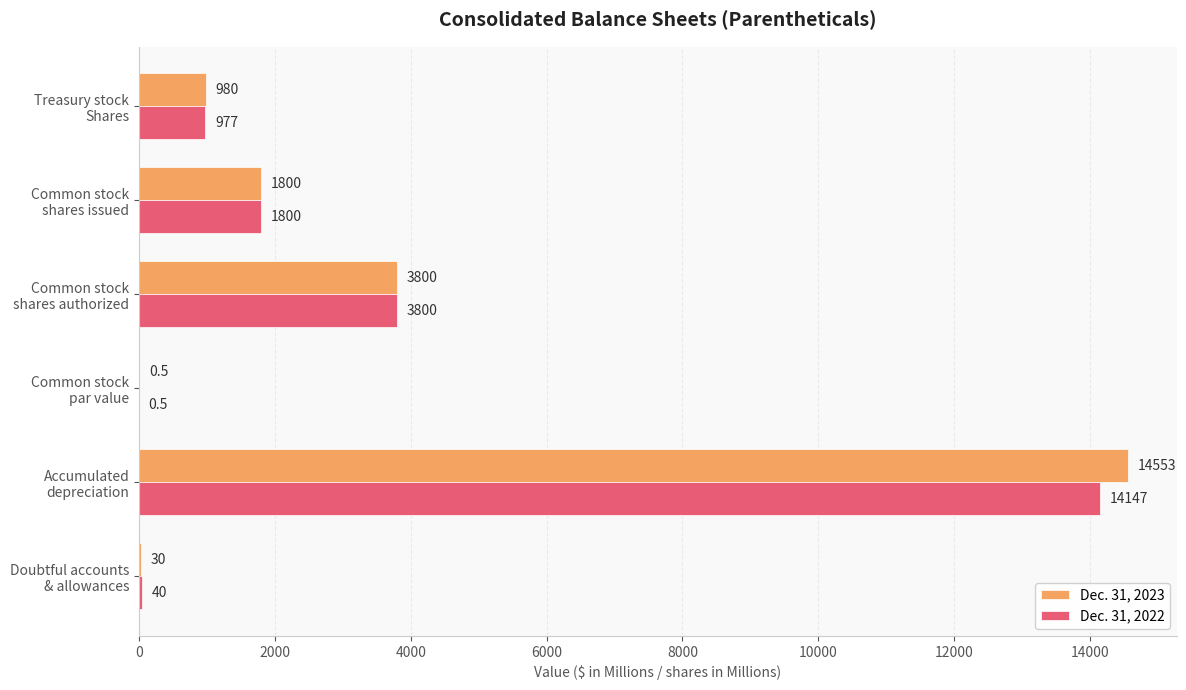

What is the maximum value shown in the chart?

14553.0